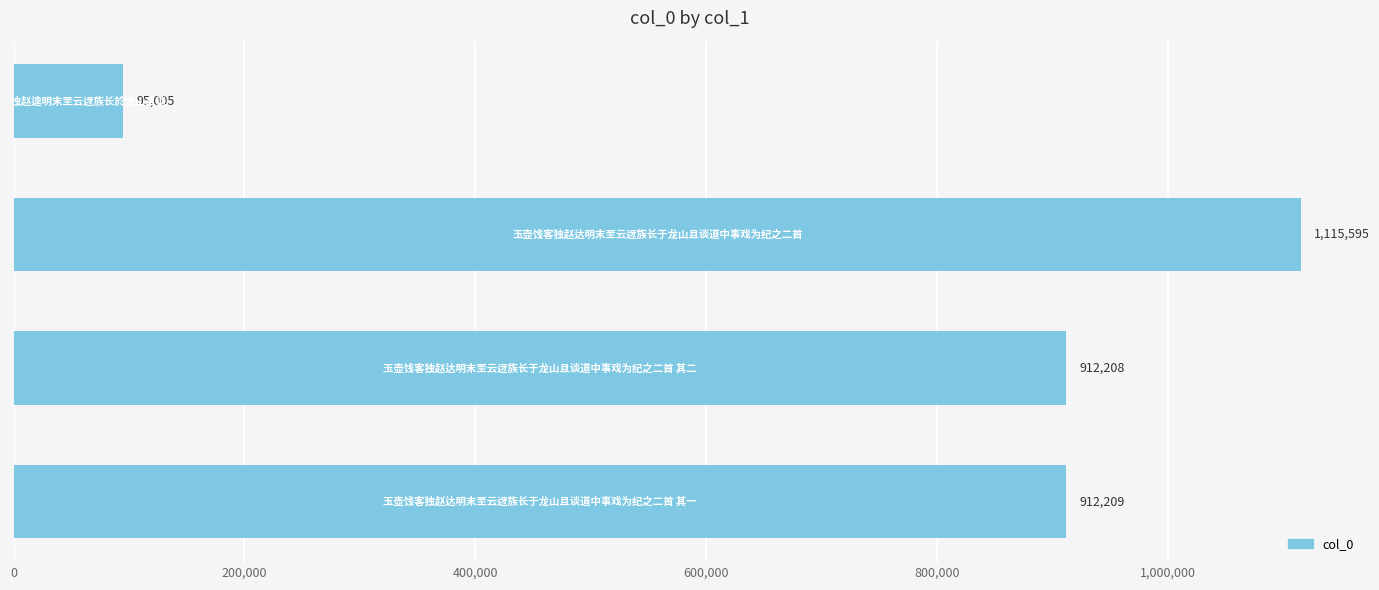

What is the maximum value shown in the chart?

1115595